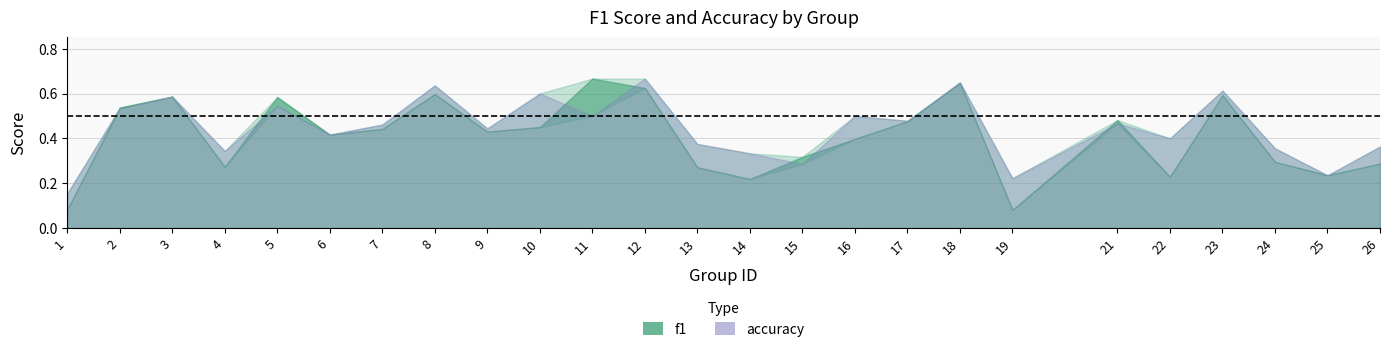

Reading left to right, list all the values displayed in this chart.

f1: 1=0.1	2=0.5	3=0.6	4=0.3	5=0.6	6=0.4	7=0.4	8=0.6	9=0.4	10=0.5	11=0.7	12=0.6	13=0.3	14=0.2	15=0.3	16=0.4	17=0.5	18=0.6	19=0.1	21=0.5	22=0.2	23=0.6	24=0.3	25=0.2	26=0.3
accuracy: 1=0.2	2=0.5	3=0.6	4=0.3	5=0.5	6=0.4	7=0.5	8=0.6	9=0.4	10=0.6	11=0.5	12=0.7	13=0.4	14=0.3	15=0.3	16=0.5	17=0.5	18=0.7	19=0.2	21=0.5	22=0.4	23=0.6	24=0.4	25=0.2	26=0.4